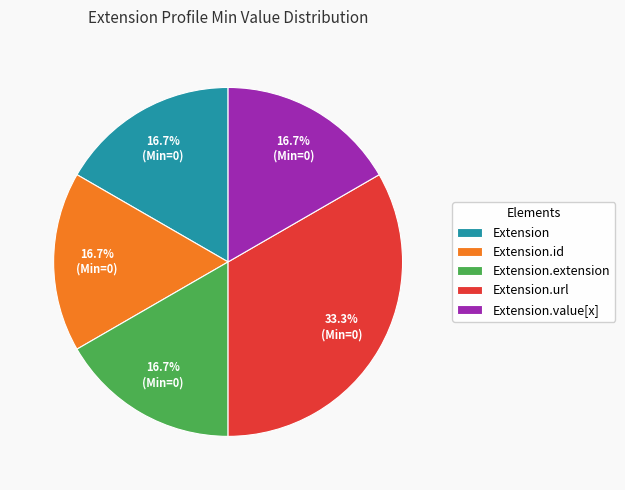

To the nearest percent, what is the combined percentage of Extension and Extension.url?

50%